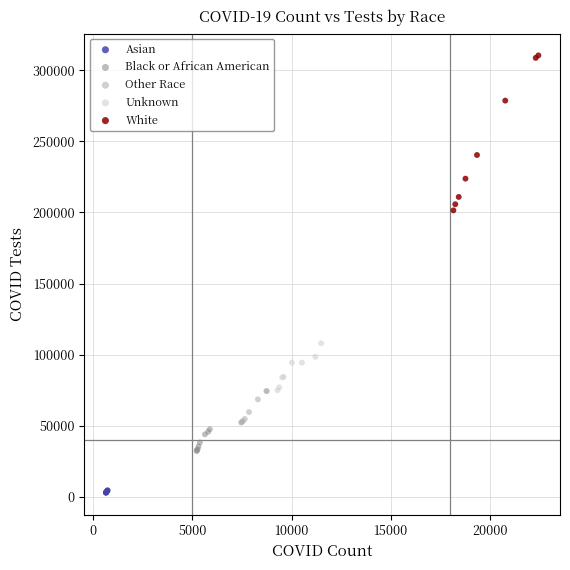

Which series has the largest Y range (max minus min)?

White